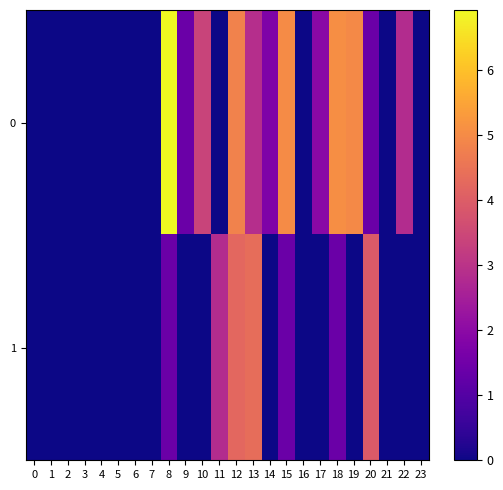

Rank the series at 19 from lowest to highest value.

1, 0